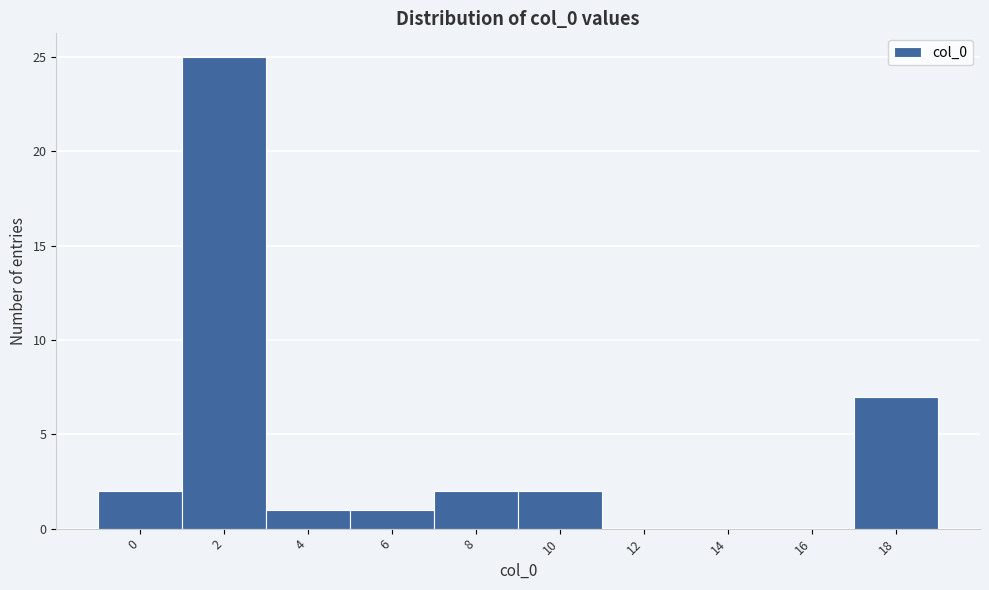

Reading right to left, extract all data points from this chart.

18=7	16=0	14=0	12=0	10=2	8=2	6=1	4=1	2=25	0=2